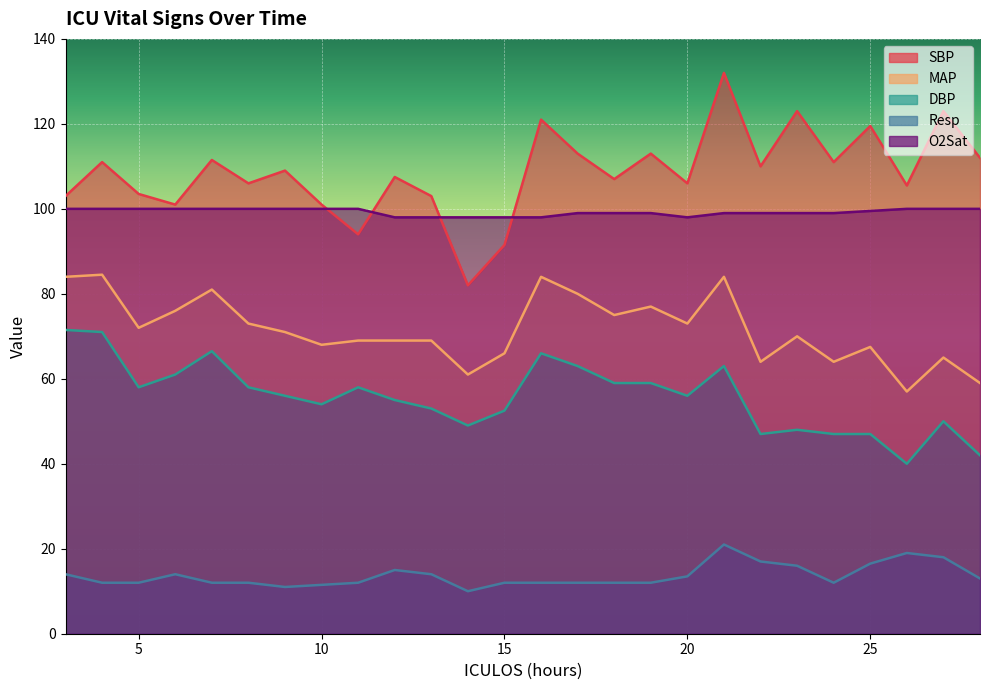

Which series has the widest spread of values?

SBP